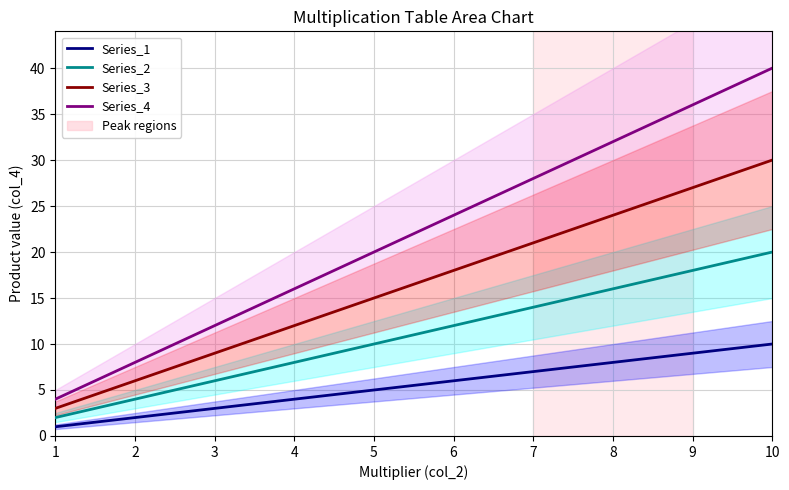

What is the highest value of the Series_3 series?

30